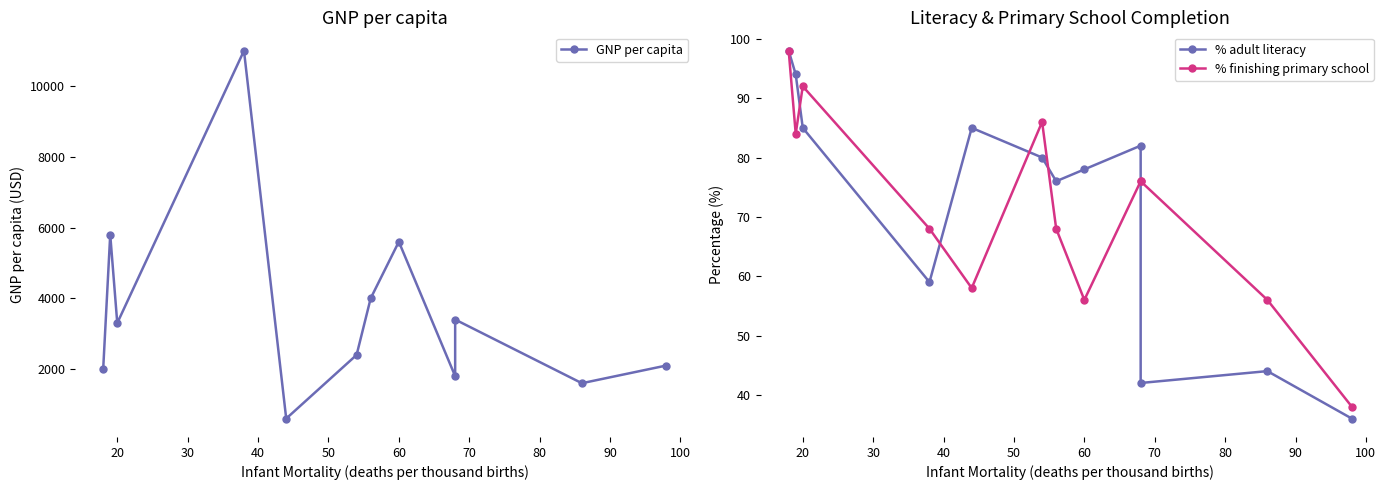

What is the spread (max minus min) of values at 90?

1724